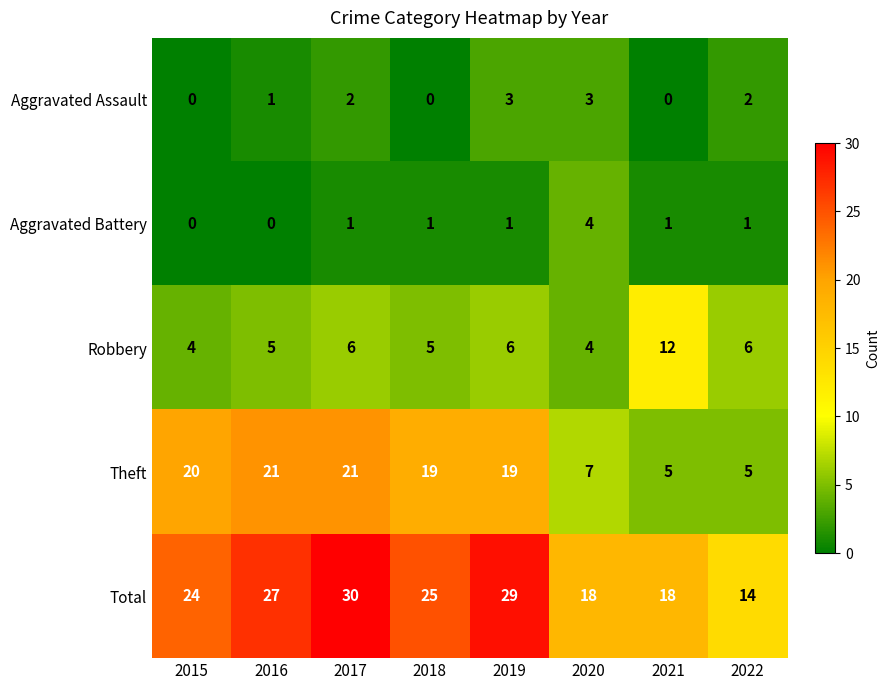

What is the sum of all Aggravated Battery values?

9